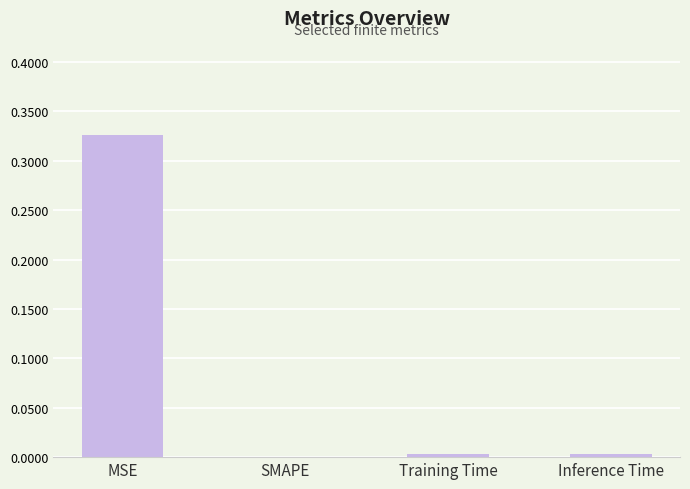

How many data points are above 0?

3